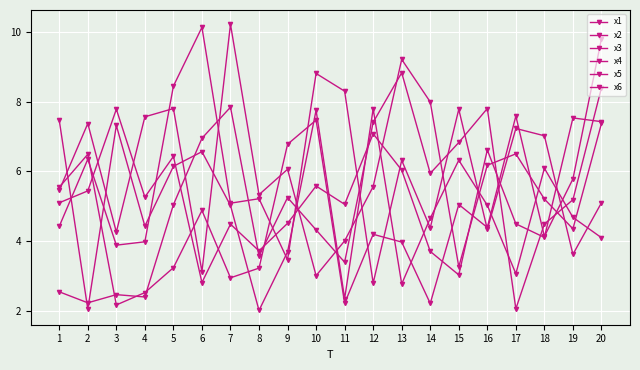

How many lines are shown in the chart?

6